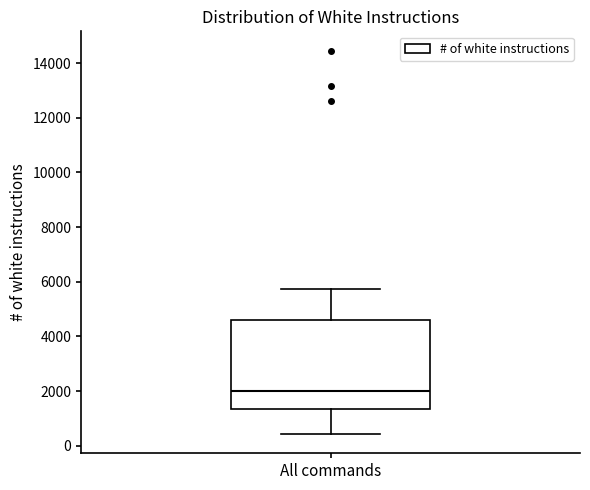

Where does the median line of the box for All commands sit on the y-axis? The values are not printed on the chart, so give them approximately, as read against the axis.

2000